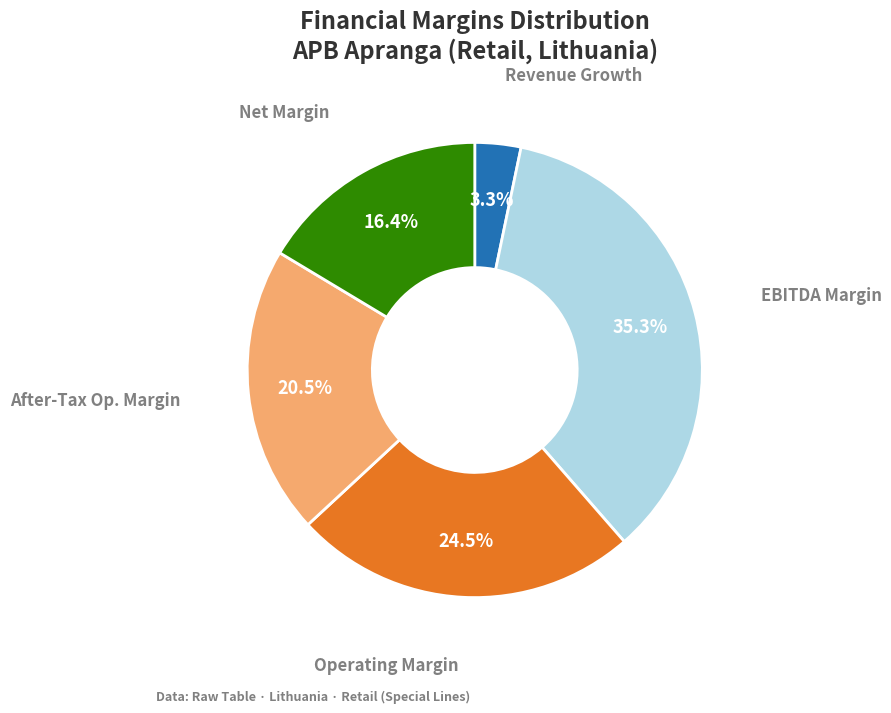

Does any single category account for the majority?

No